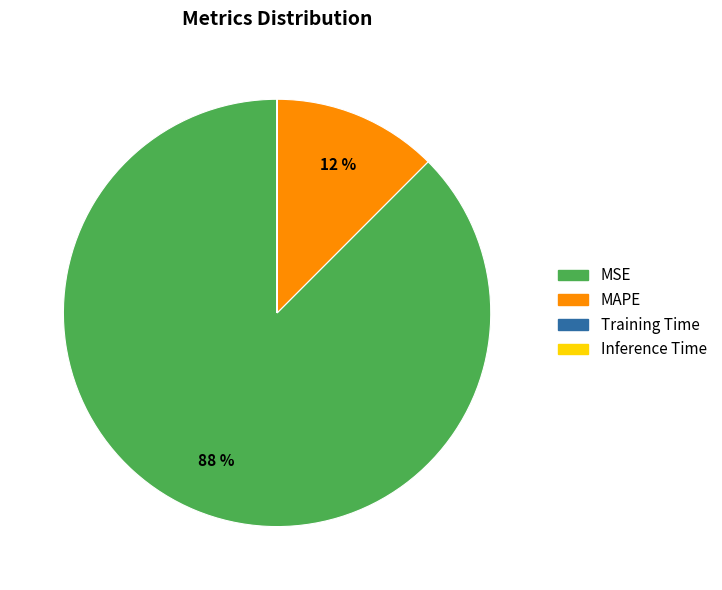

What is the largest slice in the pie chart?

MSE